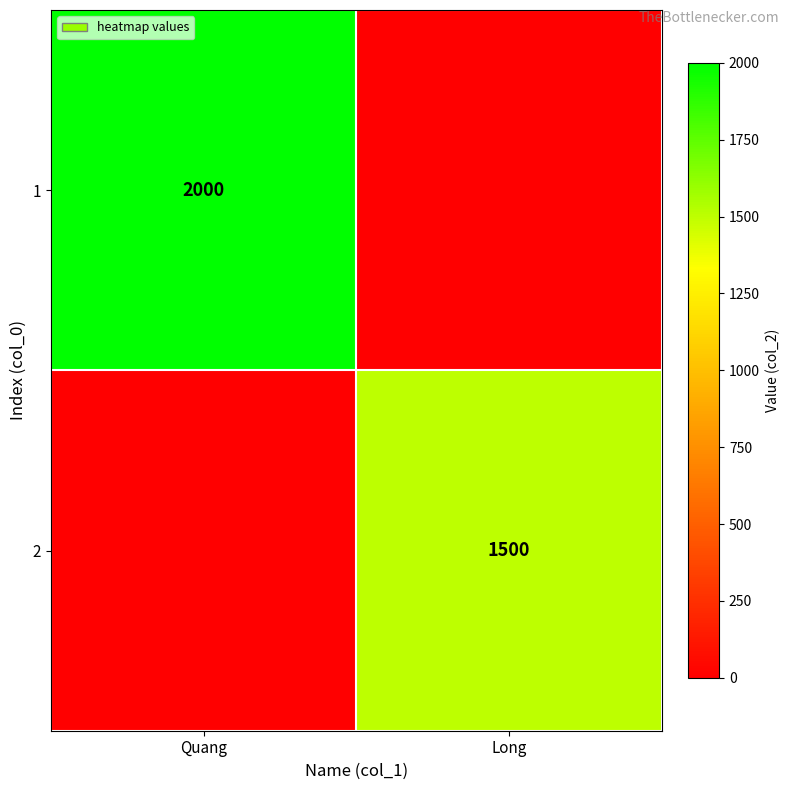

Is it true that 2 equals 1500 at Long?

True